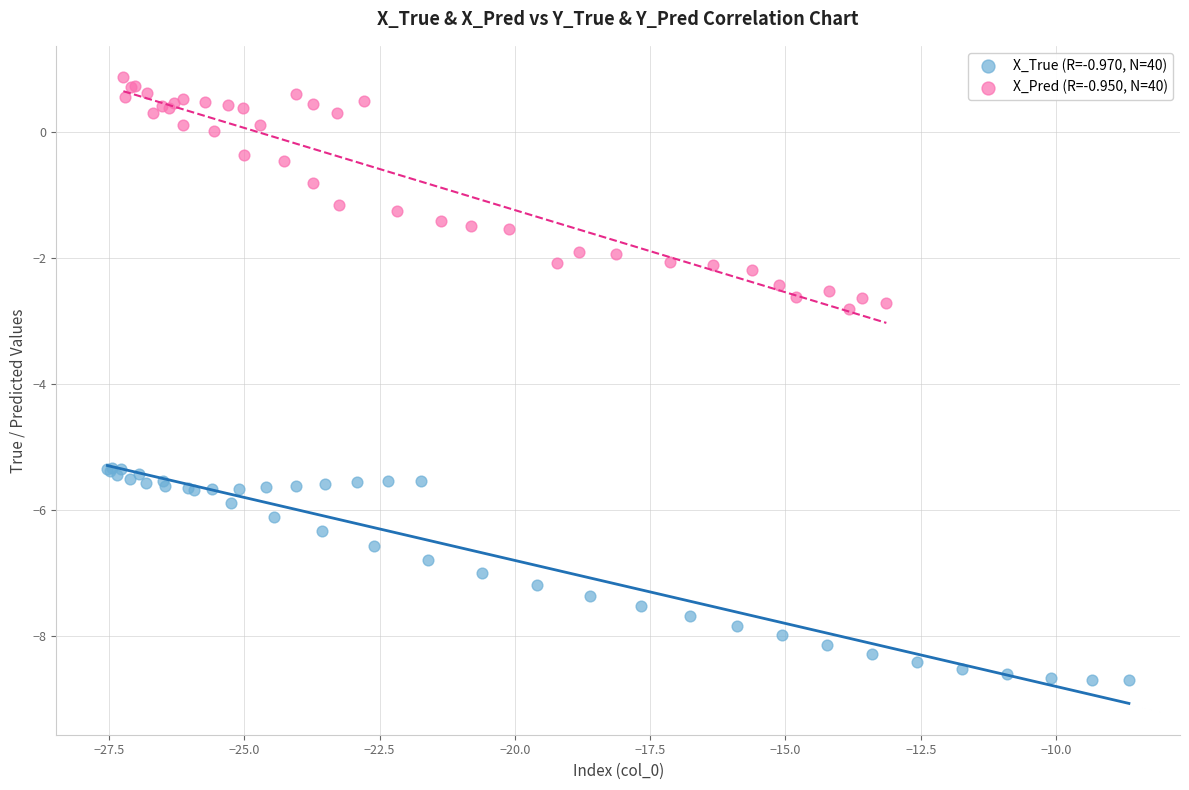

Which series contains the lowest Y value?

X_True (R=-0.970, N=40)